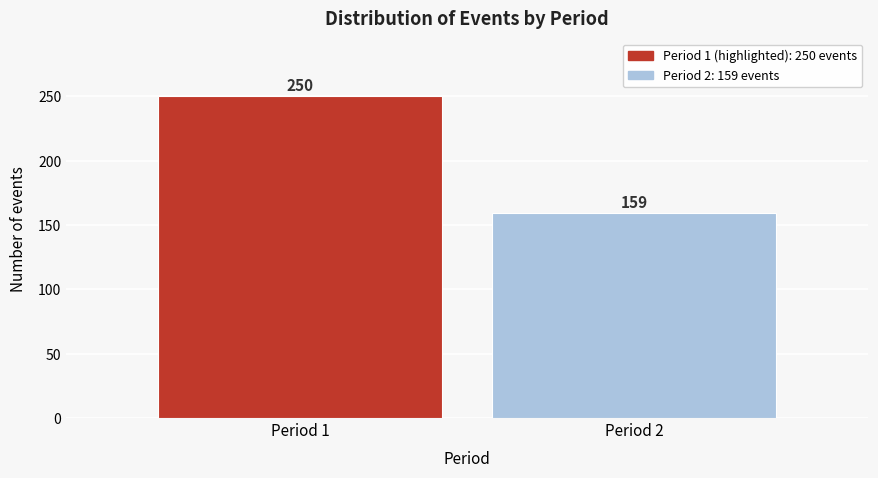

Reading left to right, list all the values displayed in this chart.

250	159